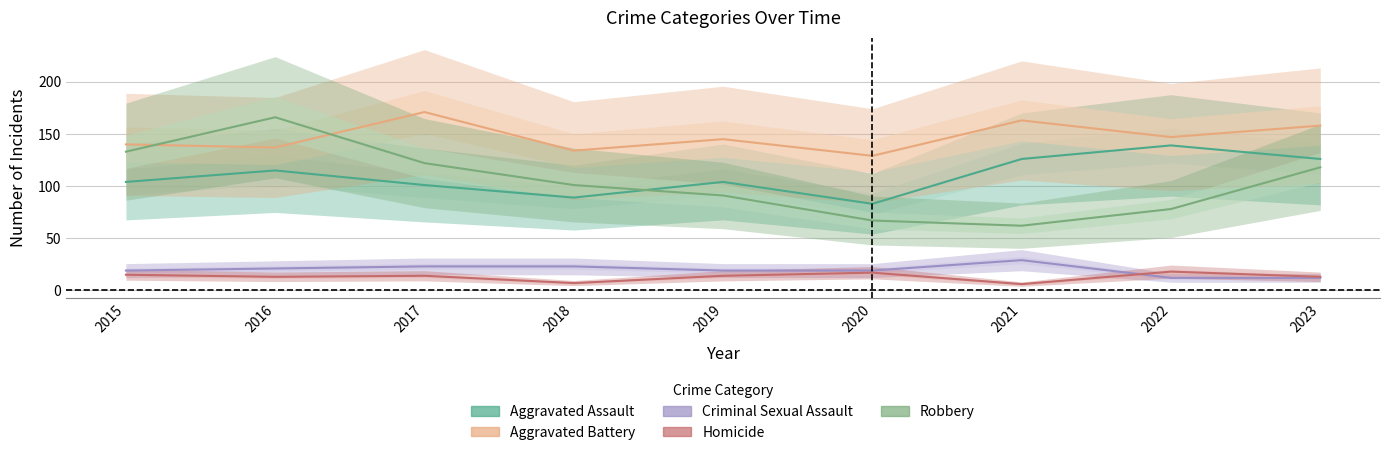

The Homicide series shows 4 at 2021. True or false?

False